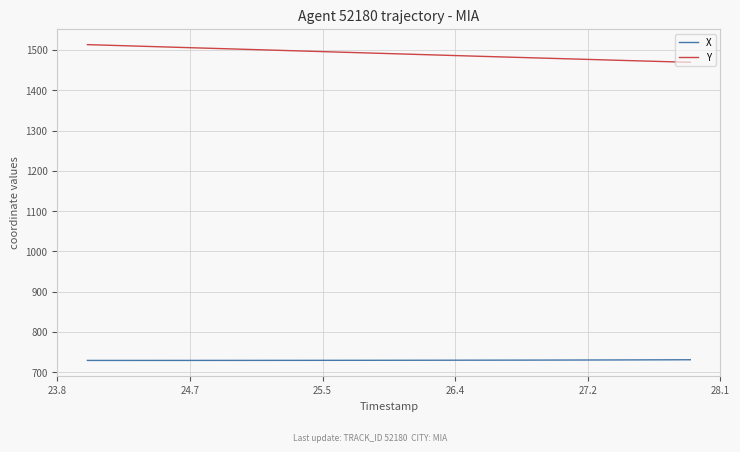

What is the minimum value for X?

729.3